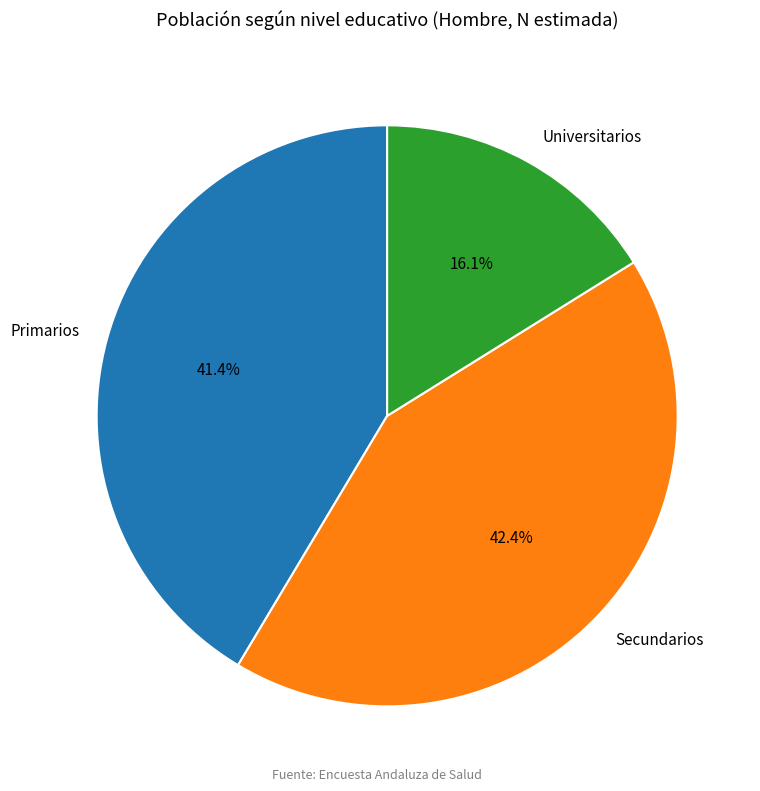

What portion of the pie excludes Primarios?

58.6%